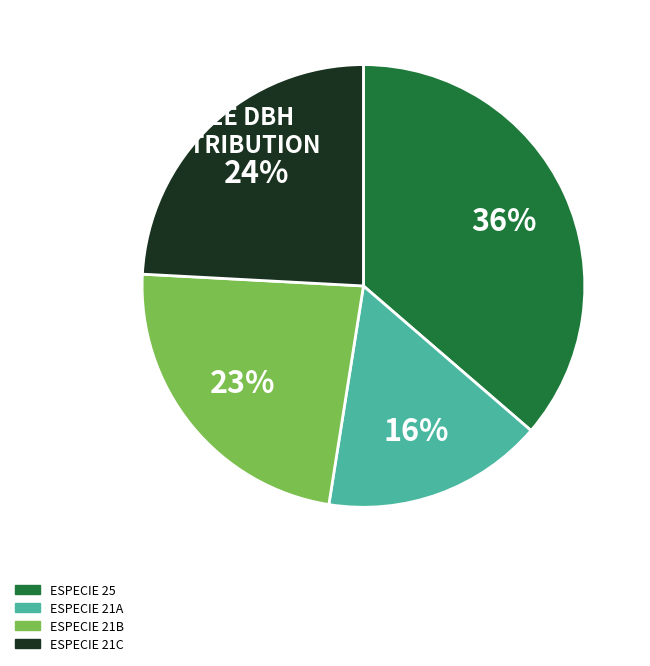

Count the number of slices in the pie.

4